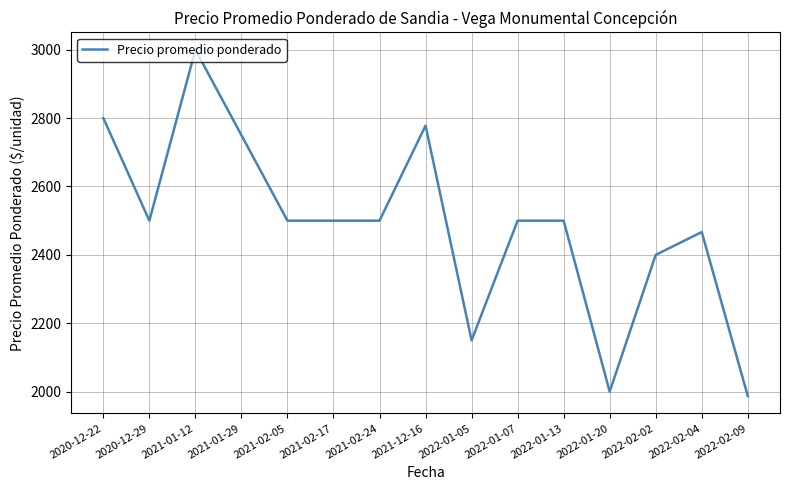

Is it true that the value at 2021-02-17 is 1131.8?

False